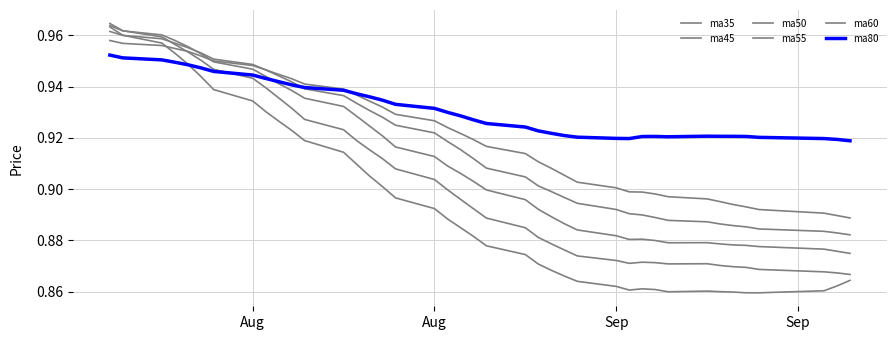

What is the difference between the maximum and second lowest values in the ma55 series?

0.1